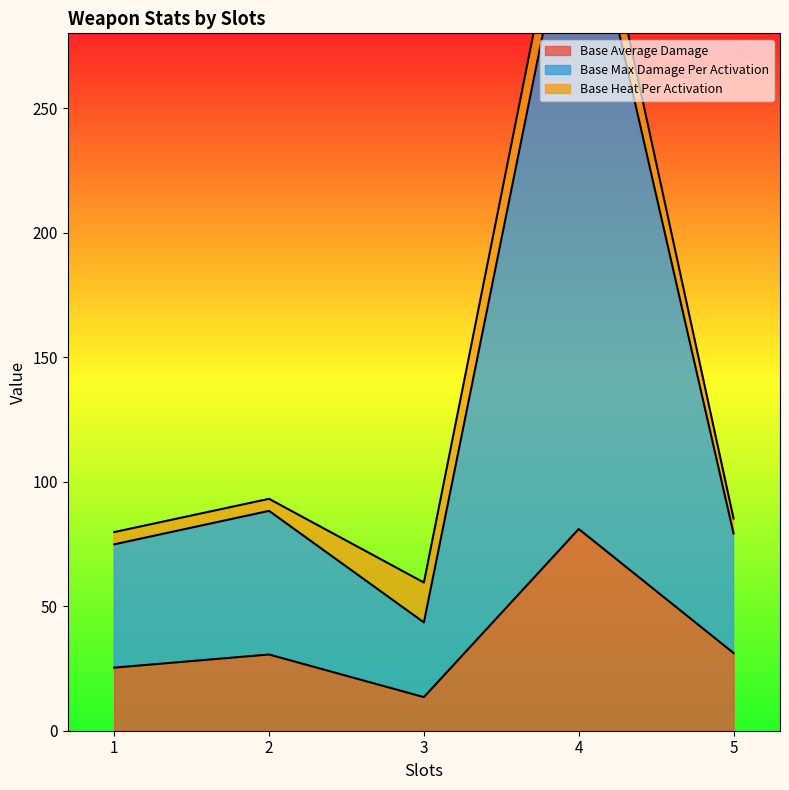

What is the lowest value of the Base Average Damage series?

13.5